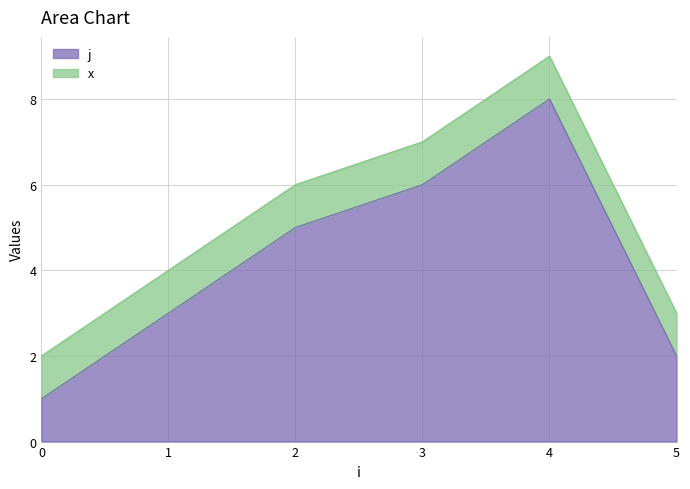

Reading left to right, extract all data points from this chart.

0=1	1=3	2=5	3=6	4=8	5=2